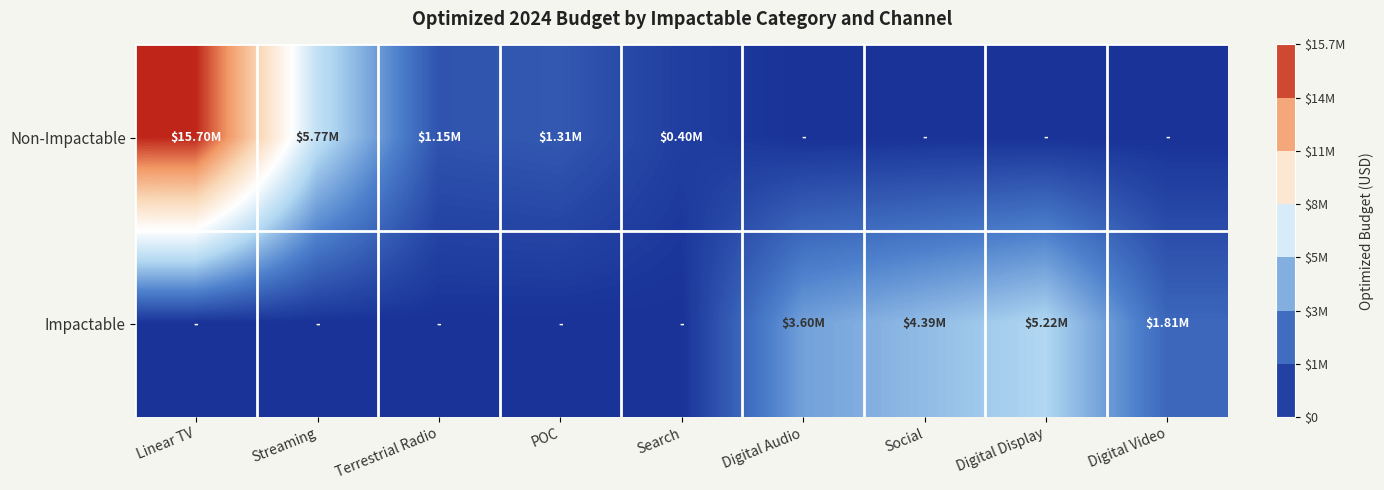

Between Linear TV and Search, which series saw the biggest shift?

Non-Impactable